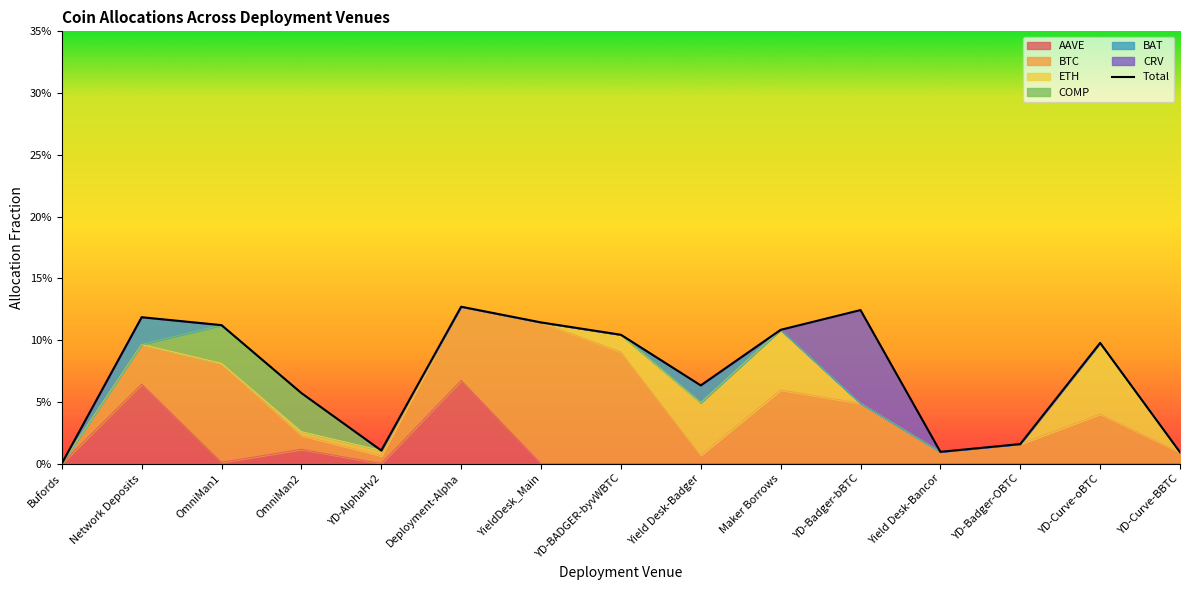

Does the chart display data point markers on the line(s)?

No